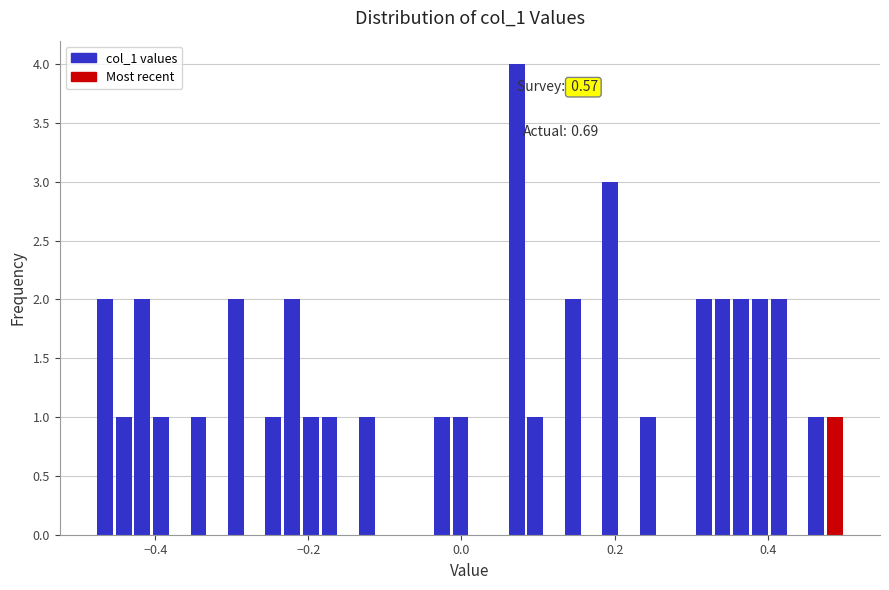

Read against the x-axis, roughly where is the centre of the tallest bar?

0.08